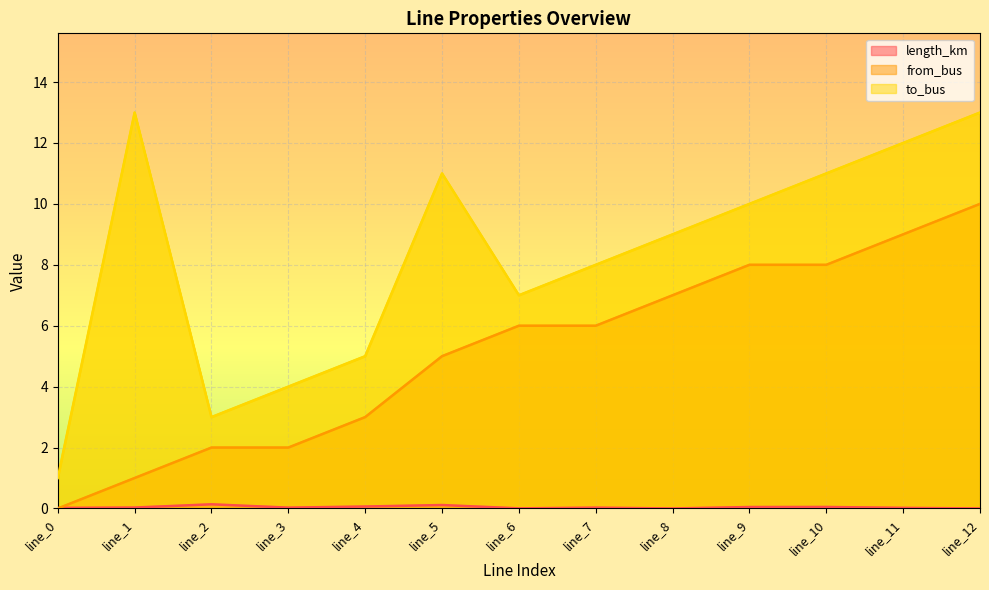

Which series changed the most between line_6 and line_8?

to_bus